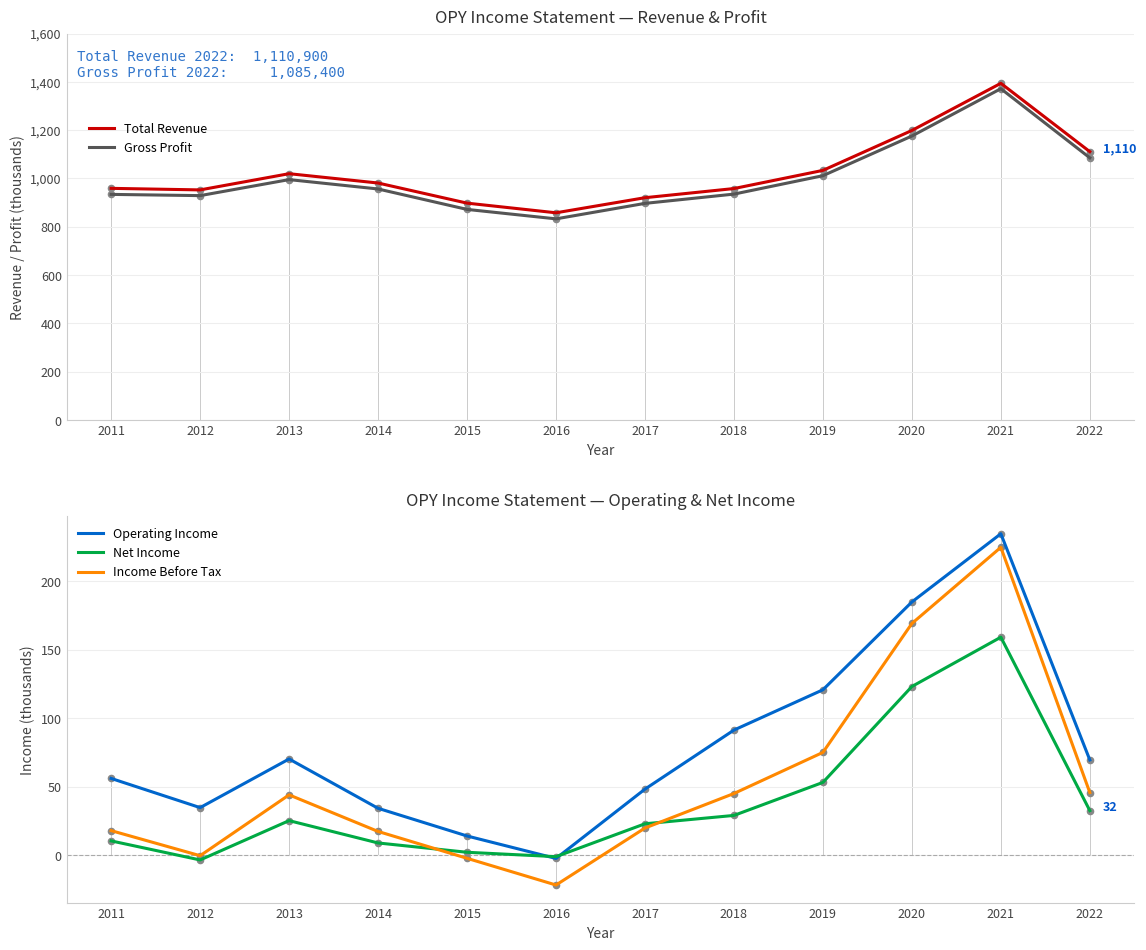

What are all the series names shown in the legend?

Total Revenue, Gross Profit, Operating Income, Net Income, Income Before Tax